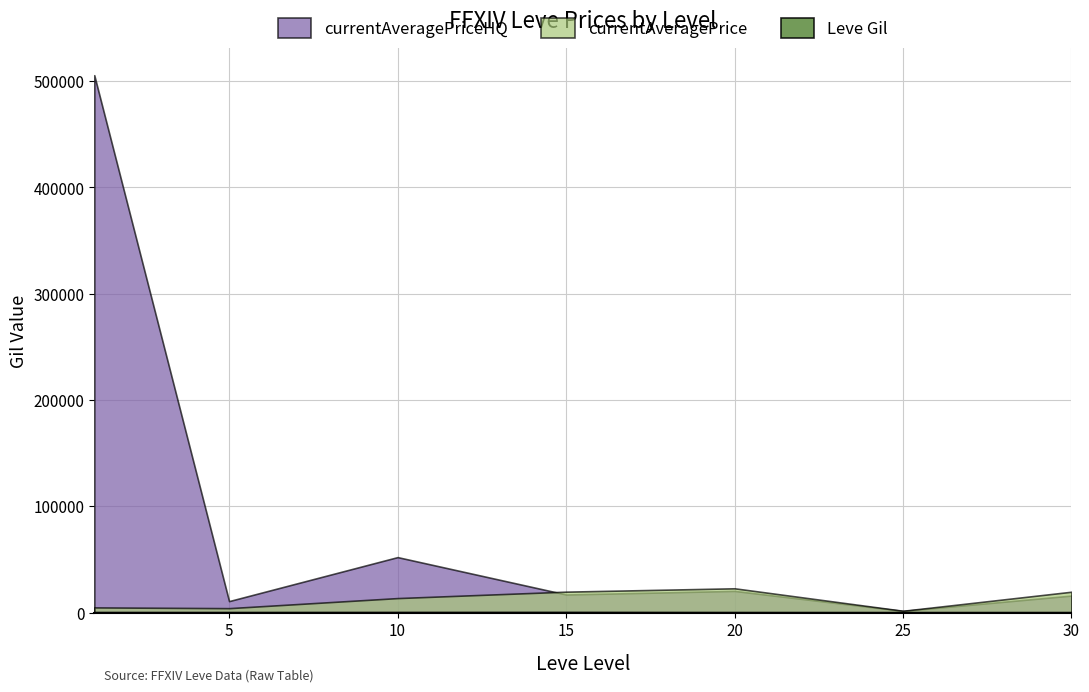

Which series has the largest total across all categories?

currentAveragePriceHQ